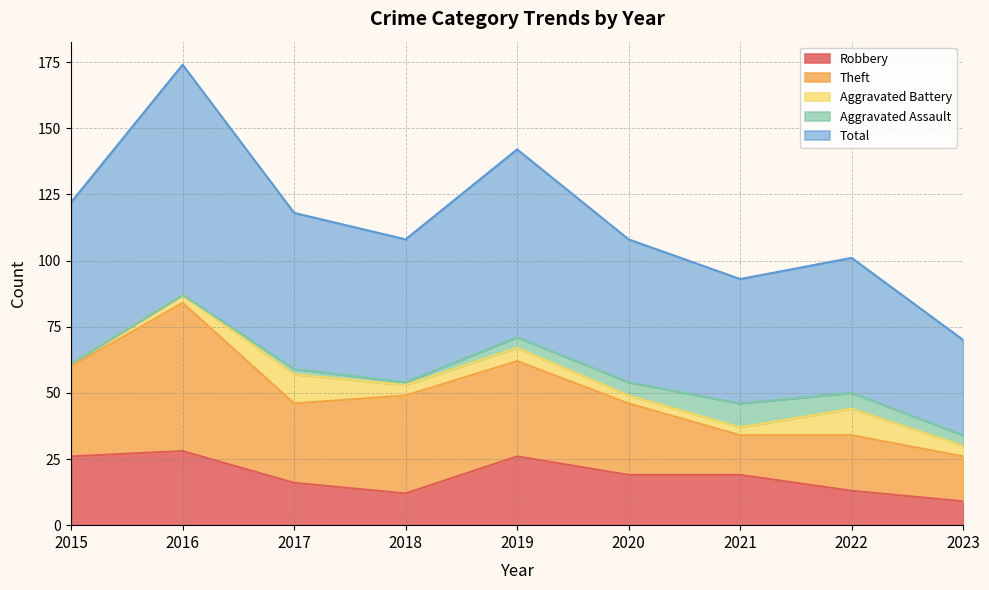

Reading left to right, transcribe all the data shown in this chart.

Robbery: 26	28	16	12	26	19	19	13	9
Theft: 34	56	30	37	36	27	15	21	17
Aggravated Battery: 1	3	11	4	5	3	3	10	4
Aggravated Assault: 0	0	2	1	4	5	9	6	4
Total: 61	87	59	54	71	54	47	51	36